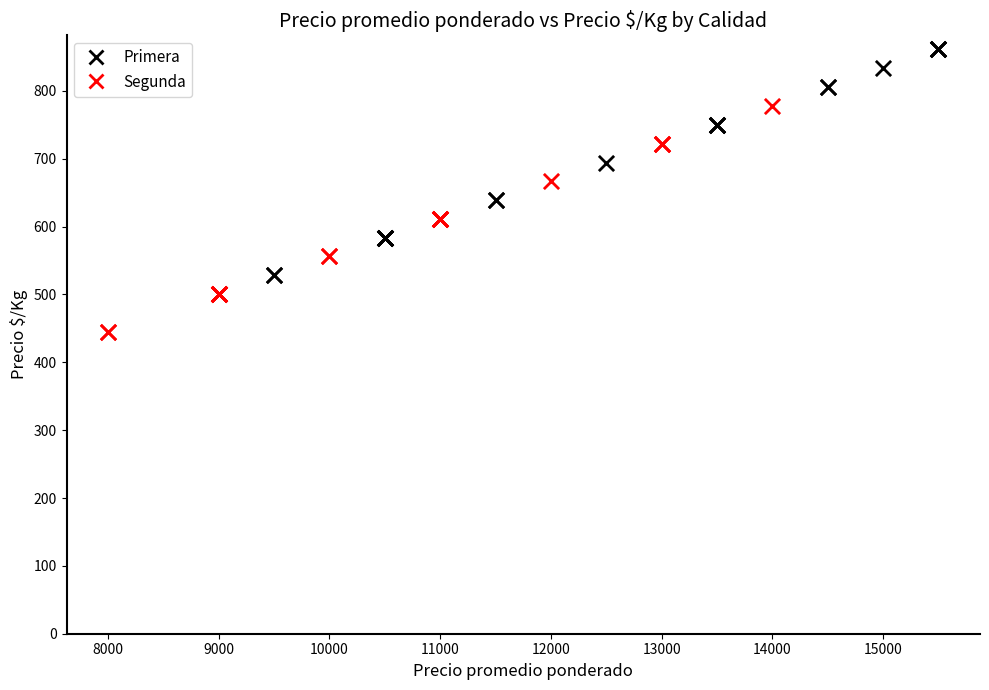

Which series contains the lowest Y value?

Segunda